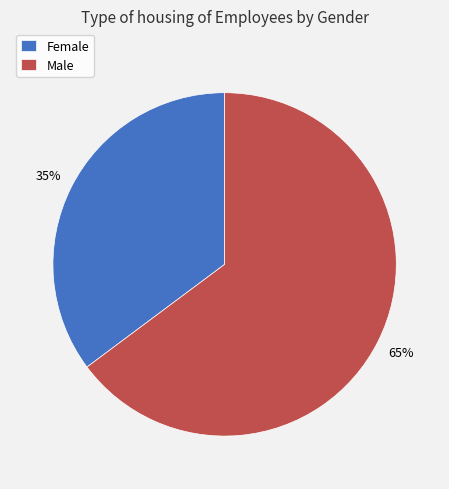

To the nearest percent, what portion does Female represent?

35%